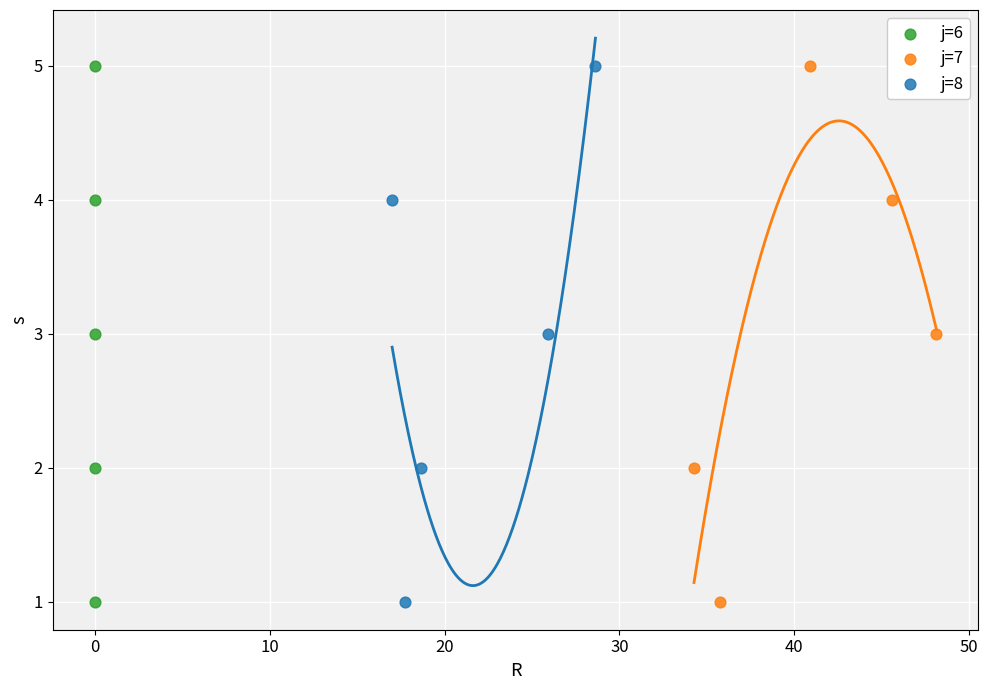

What are all the series names shown in the legend?

j=6, j=7, j=8